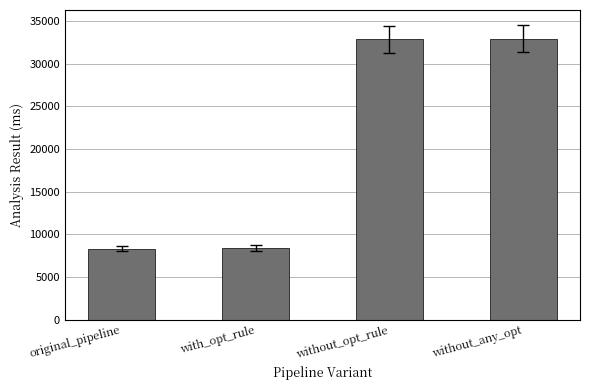

Approximately how many times larger is the value at with_opt_rule compared to without_opt_rule?

0.3